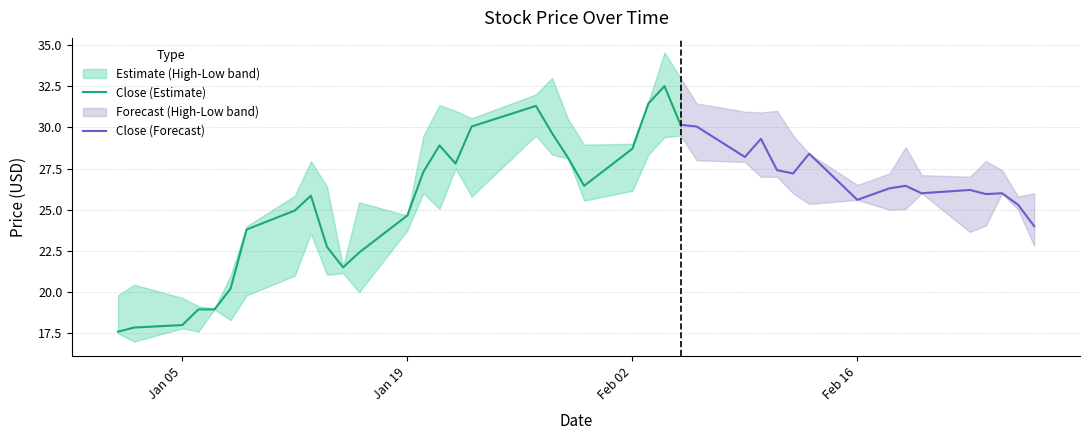

Does the chart have visible grid lines?

Yes